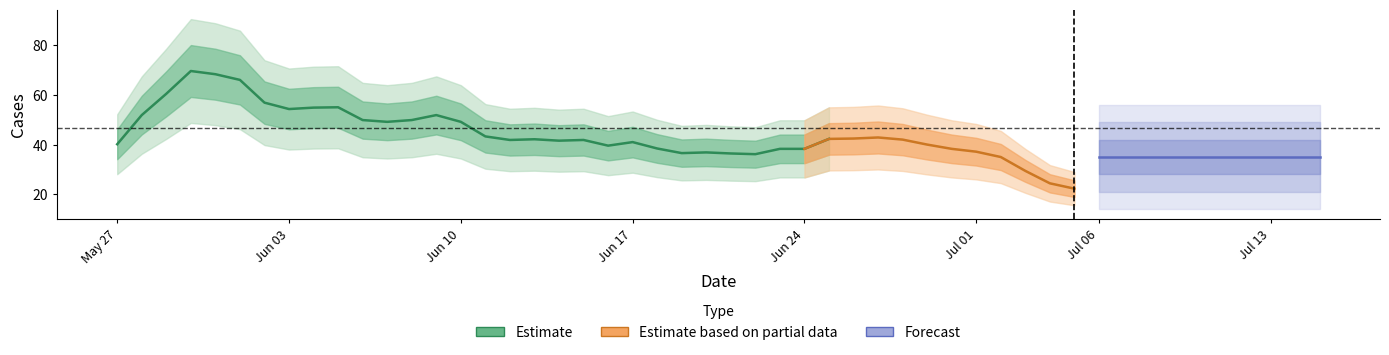

The chart shows a value of 47 at 16. True or false?

True